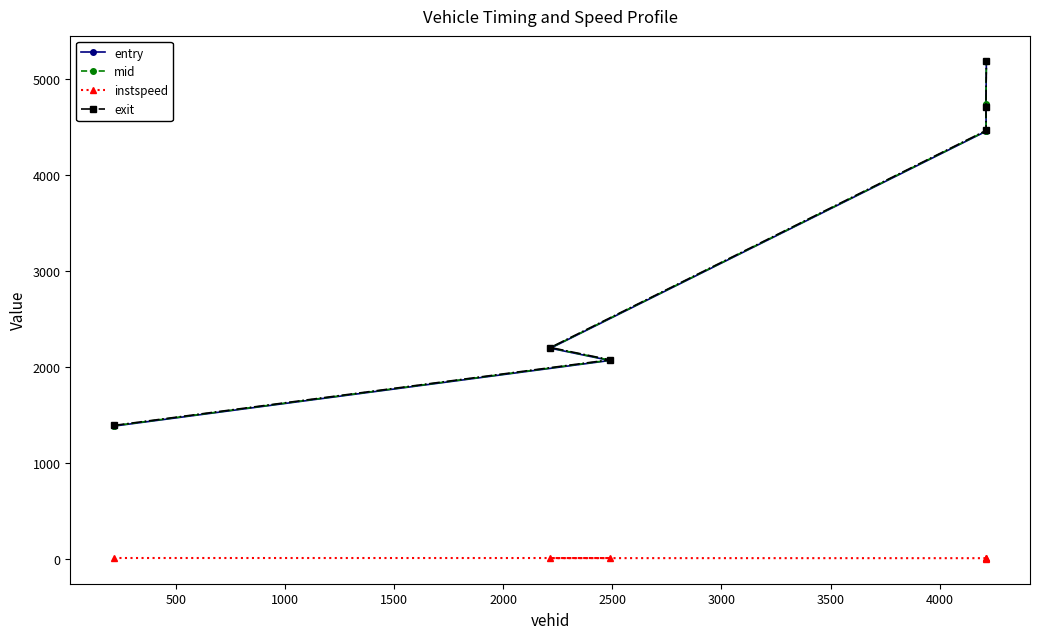

What is the difference between the maximum and second lowest values in the instspeed series?

1.9